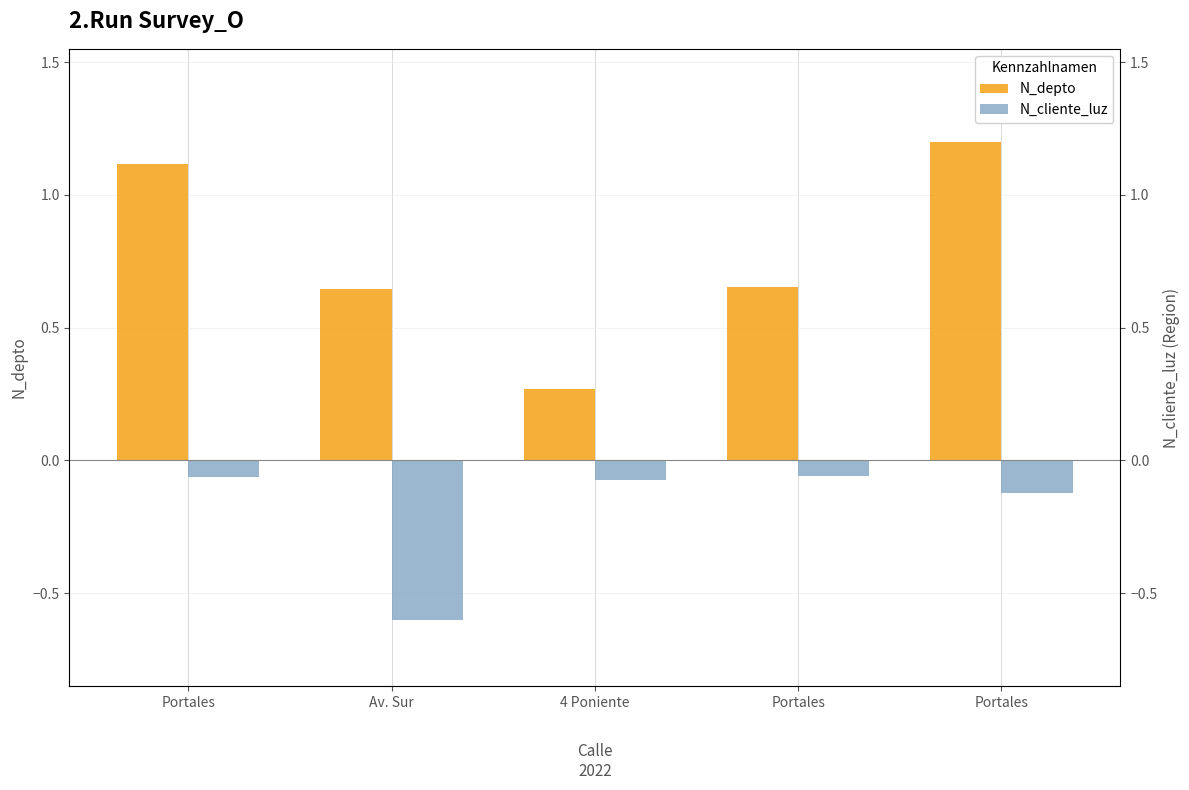

How many data points does each series have?

5